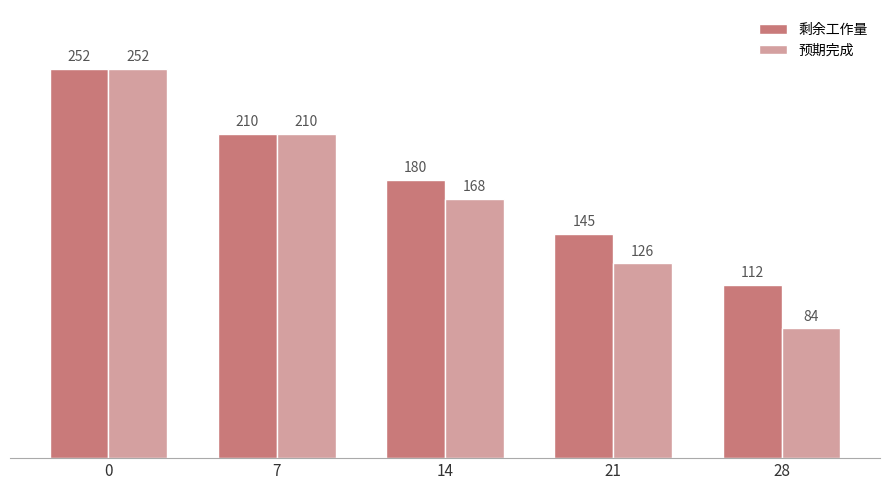

Reading right to left, extract all data points from this chart.

剩余工作量: 112	145	180	210	252
预期完成: 84	126	168	210	252